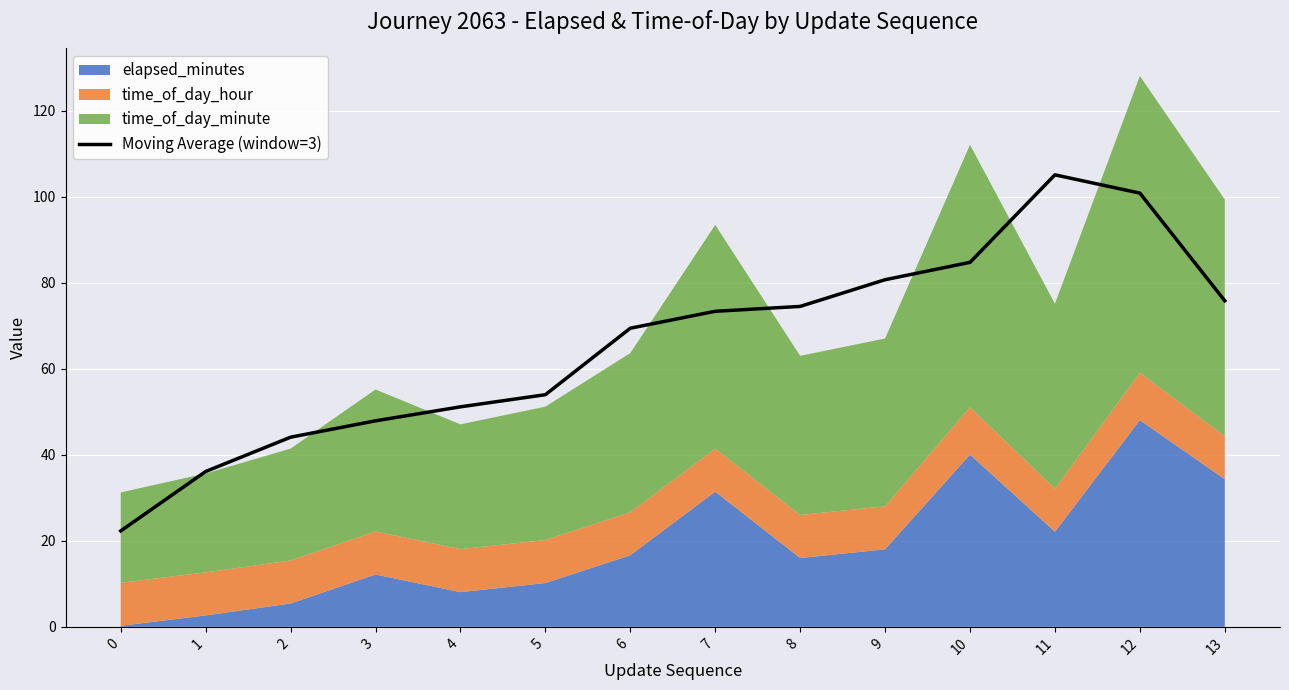

What is the difference between the values at 13 and 6?

6.4